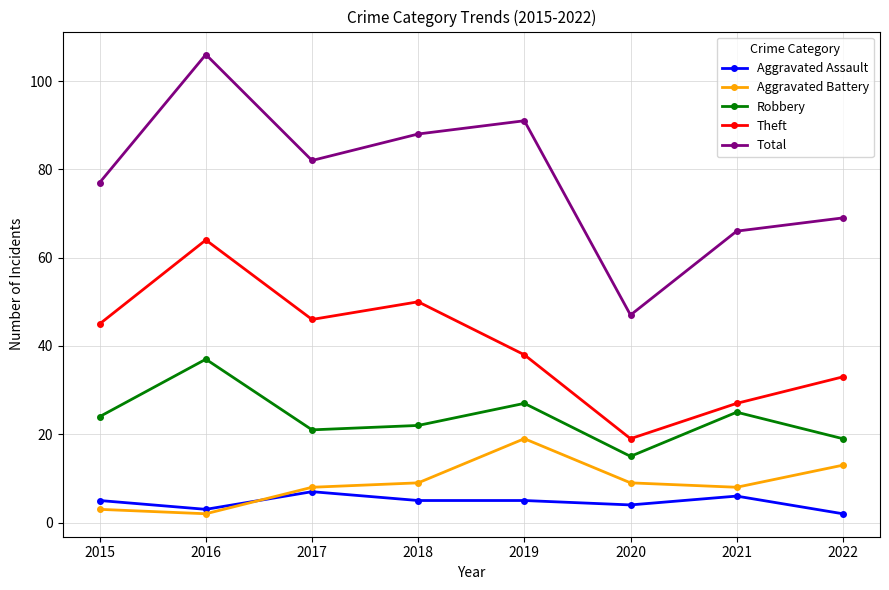

The Theft series shows 25 at 2019. True or false?

False